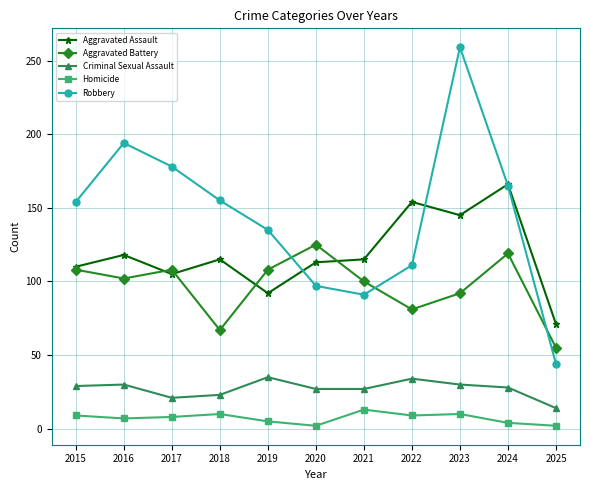

The Aggravated Battery series shows 215 at 2020. True or false?

False